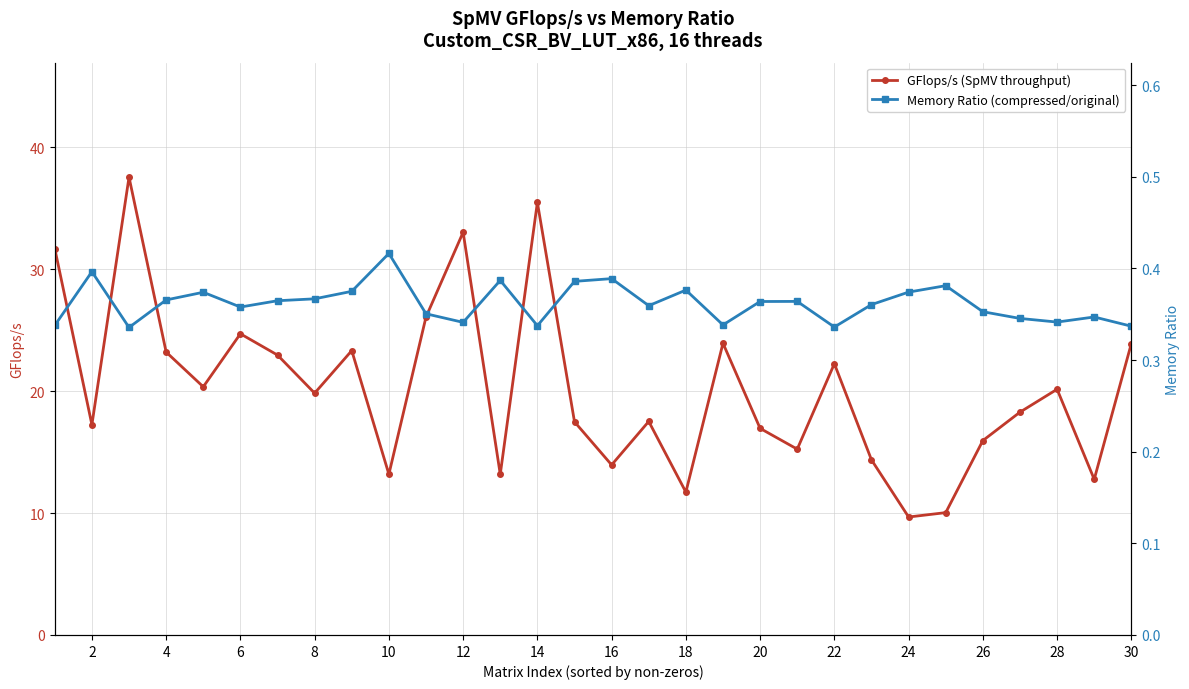

True or false: GFlops/s (SpMV throughput) has more than 2 interior local peaks.

True